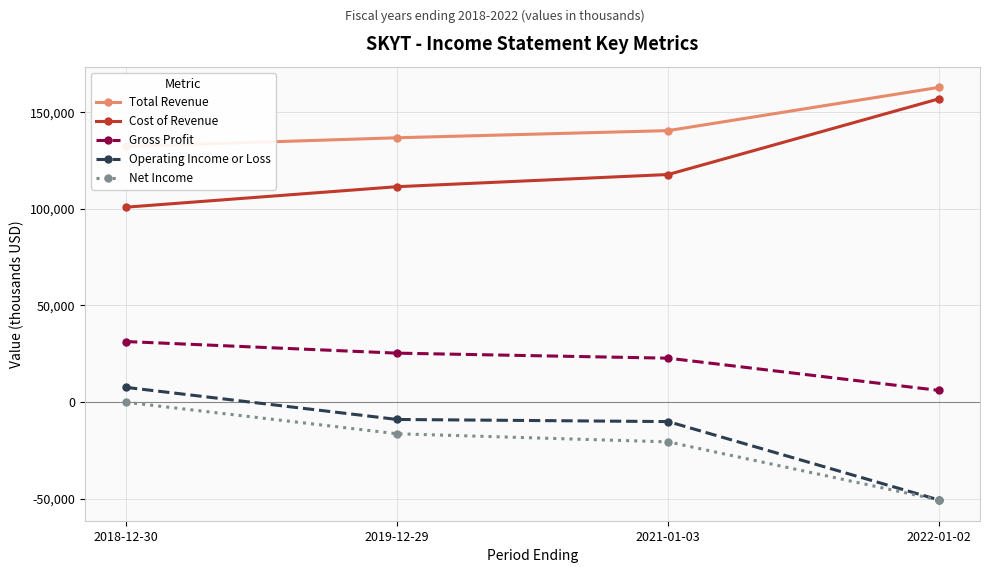

Which series changed the most between 2021-01-03 and 2022-01-02?

Operating Income or Loss